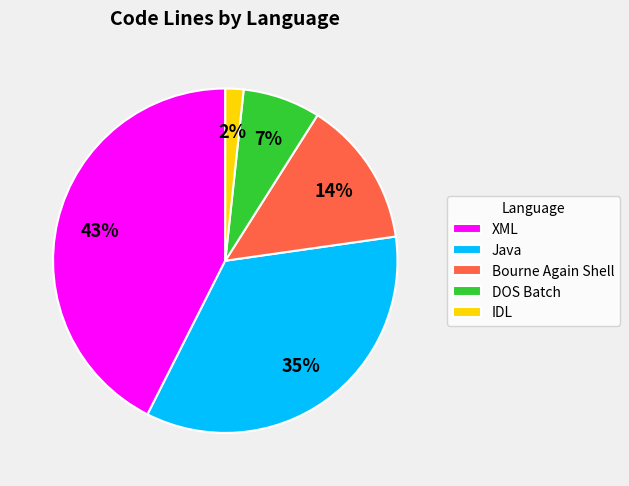

To the nearest percent, what percentage of the pie is Bourne Again Shell?

14%